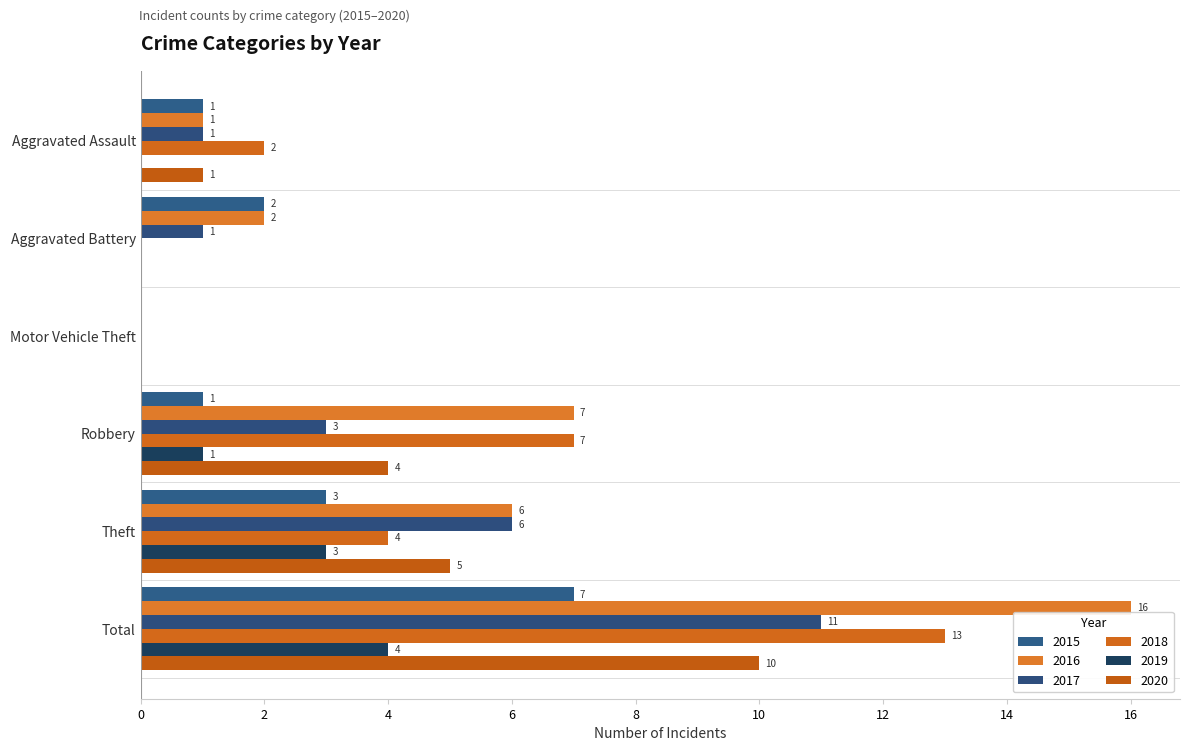

How many positive values does the 2015 series have?

5